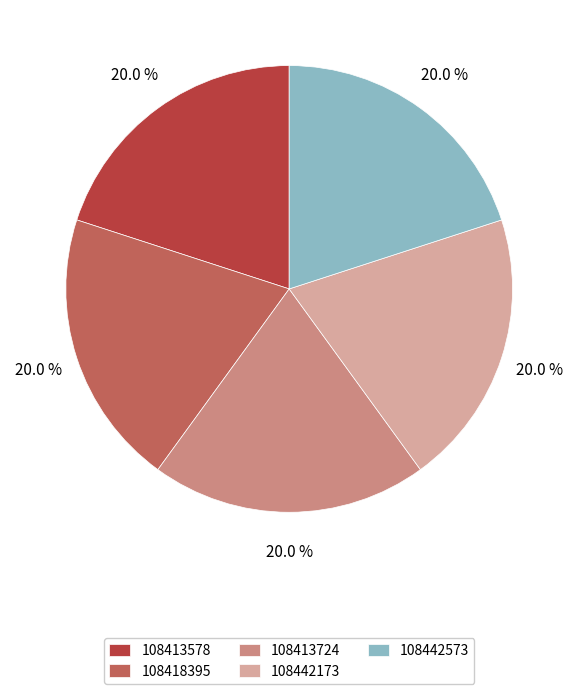

What is the ratio of the value at 108442573 to the value at 108442173?

1.0